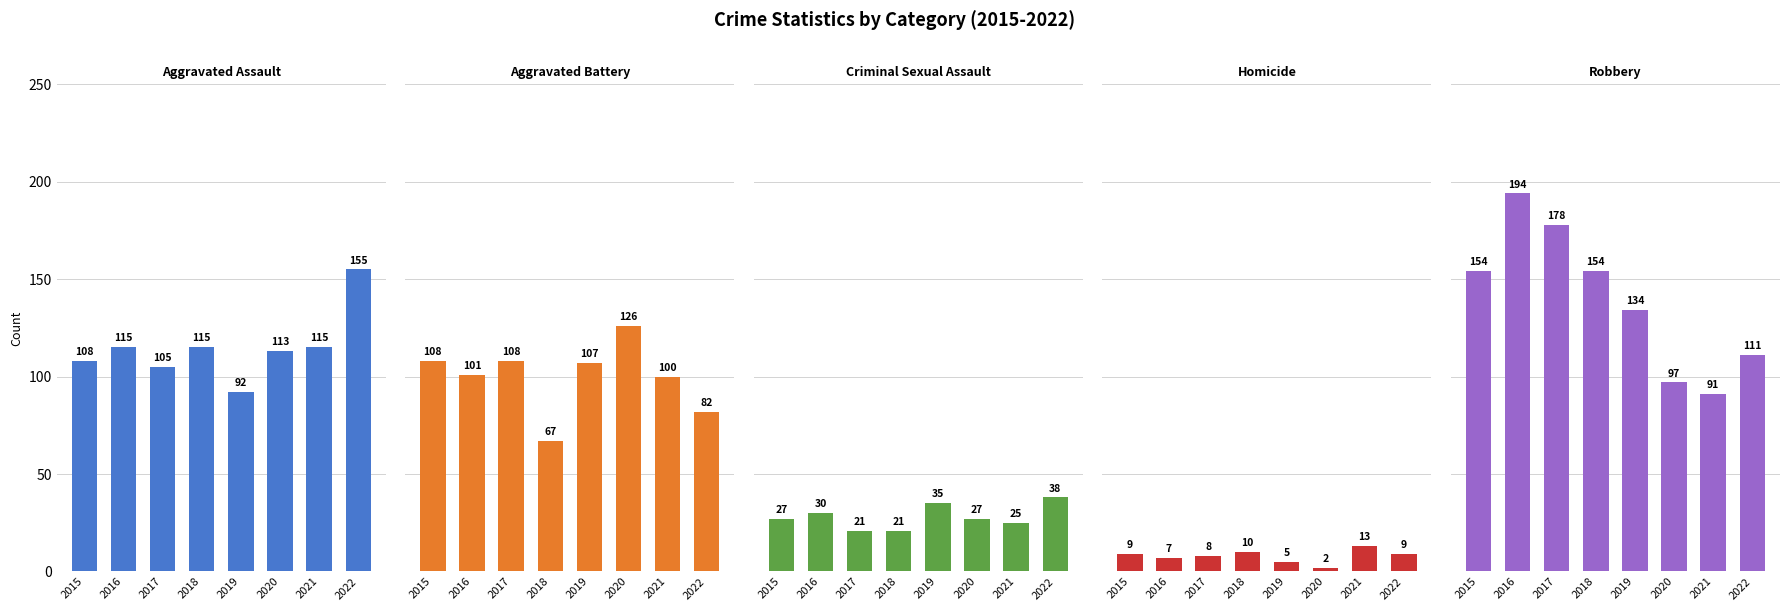

Which has a higher value, 2019 or 2015?

2015